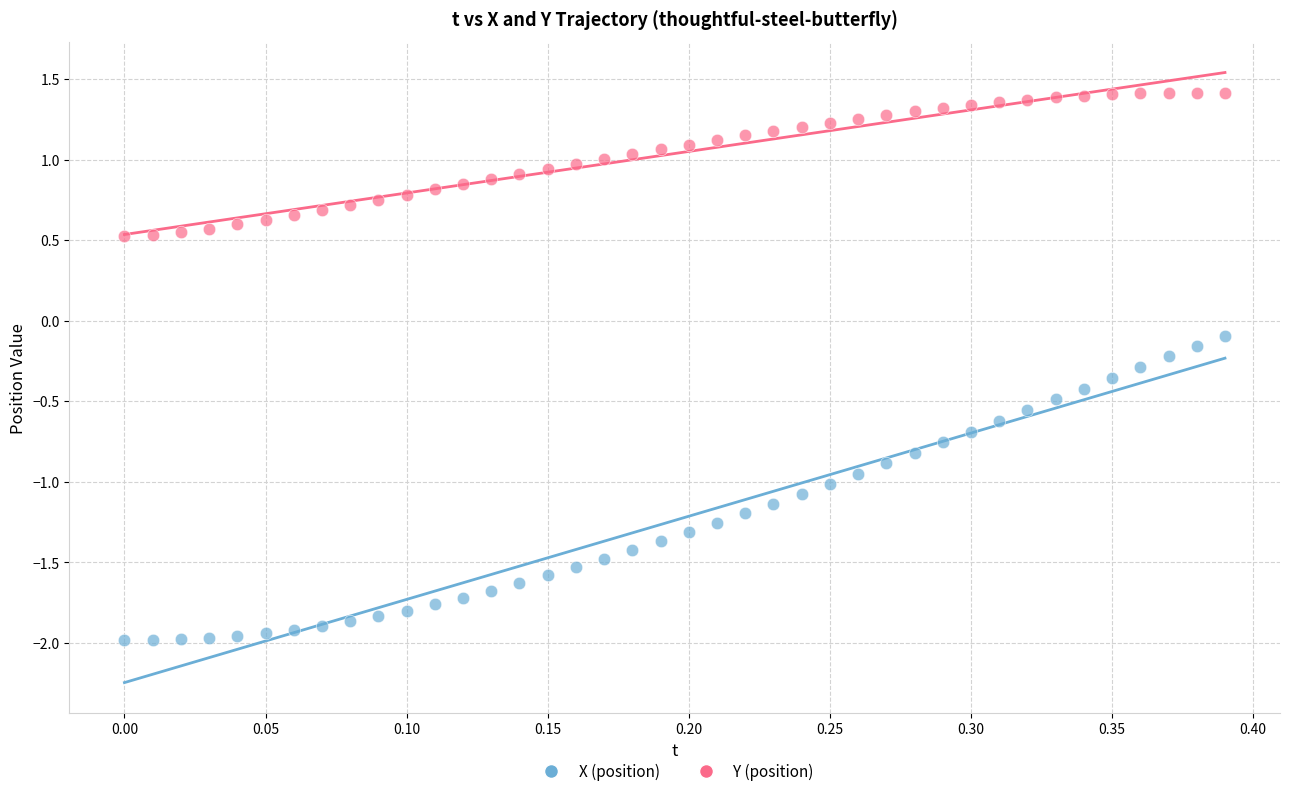

Across all data points, what is the range of Y values (max minus min)?

3.4